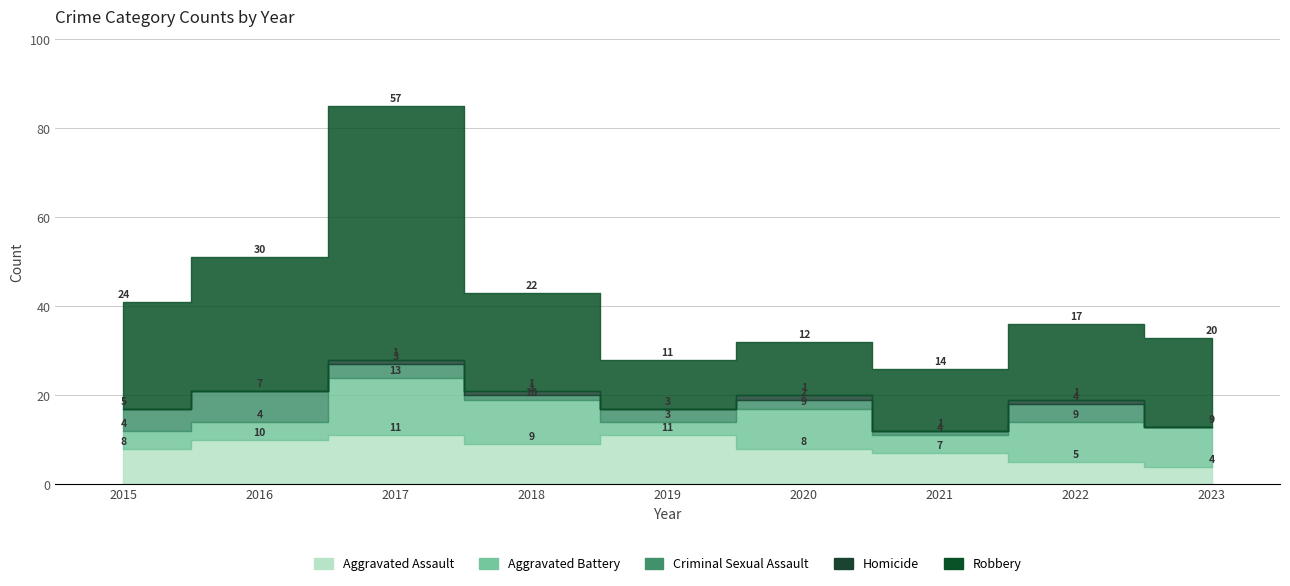

How many distinct data groups are displayed?

5